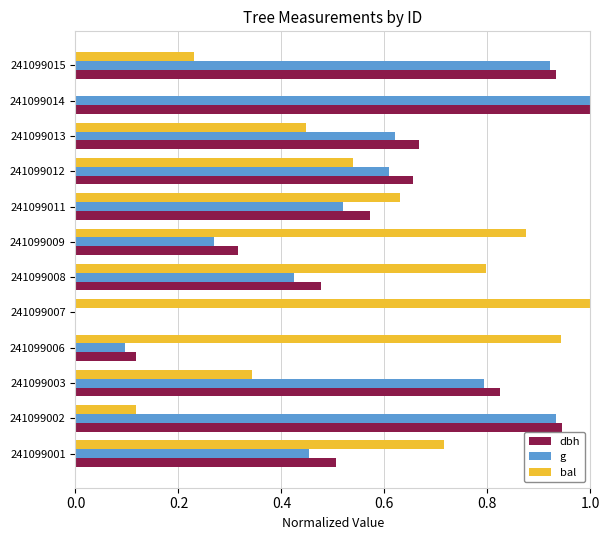

At which category is the sum across all series the highest?

241099015